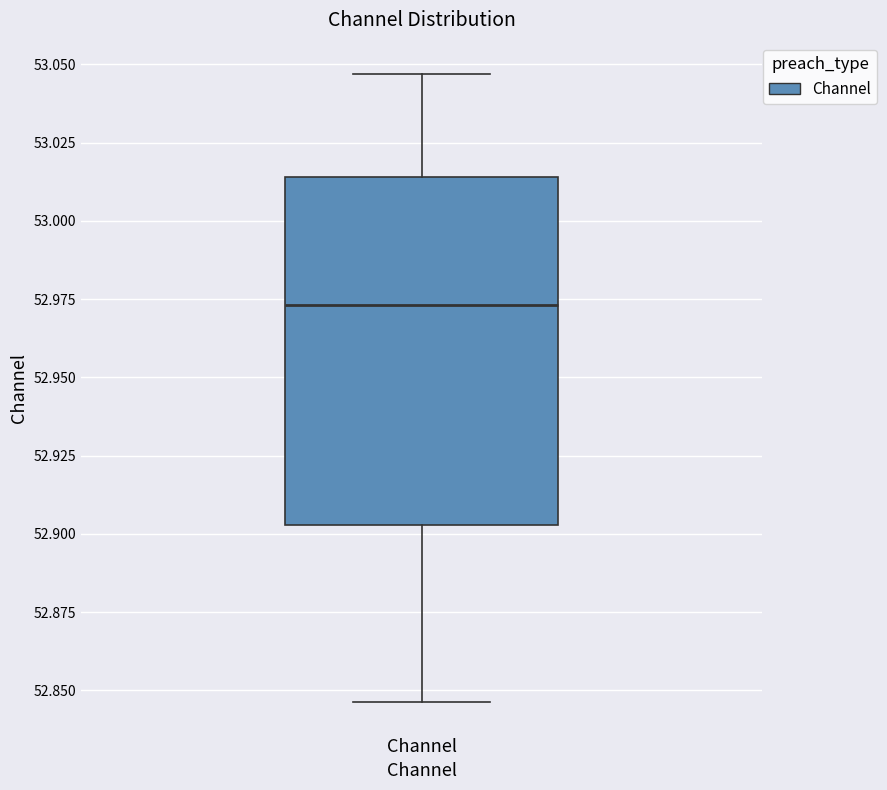

Where does the median line of the box for Channel sit on the y-axis? The values are not printed on the chart, so give them approximately, as read against the axis.

52.975